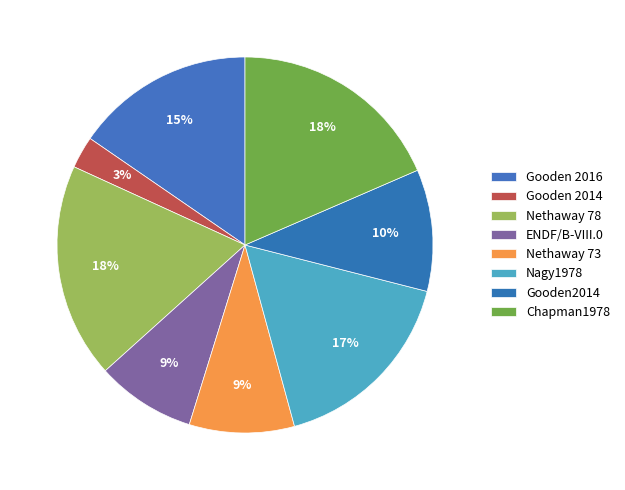

True or false: Nagy1978 accounts for 11% of the total.

False